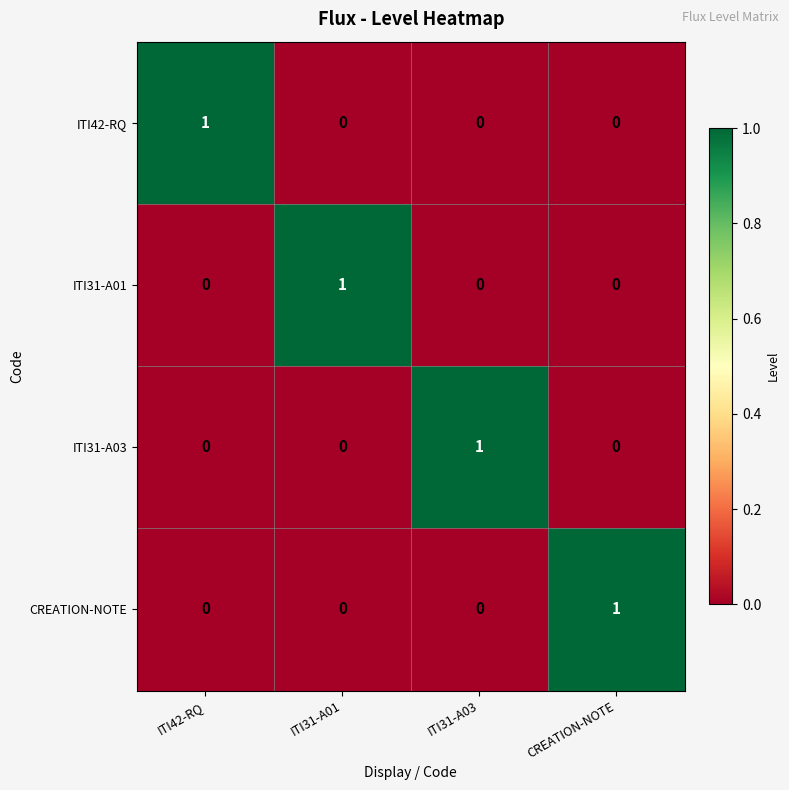

At how many categories does at least one series exceed 0?

4